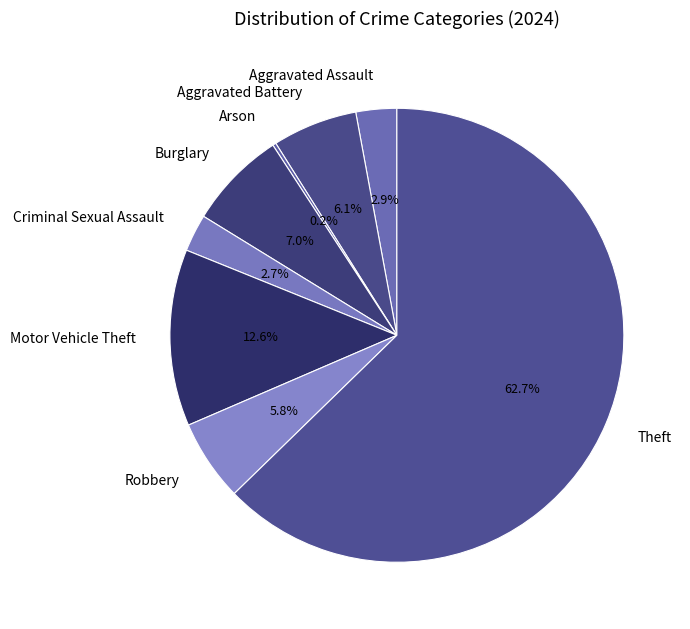

What is the ratio of the value at Aggravated Battery to the value at Motor Vehicle Theft?

0.5